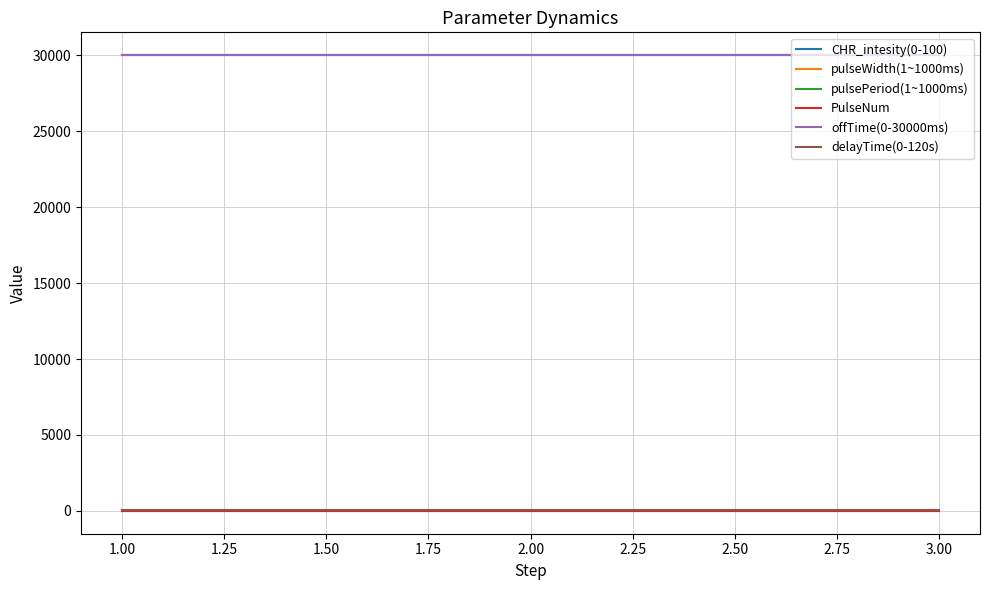

What is the lowest value of the delayTime(0-120s) series?

30